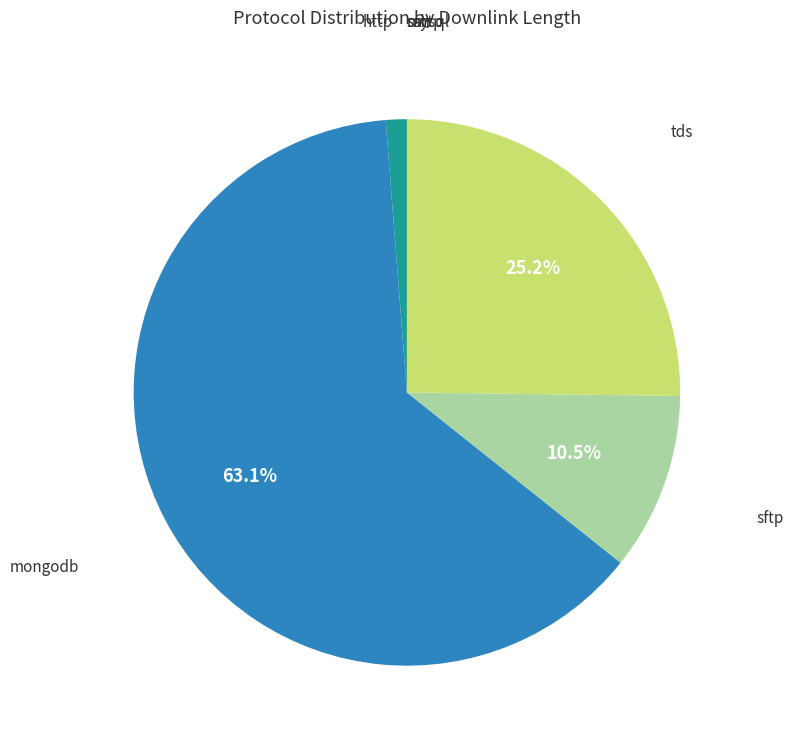

Is mongodb the majority of the pie?

Yes